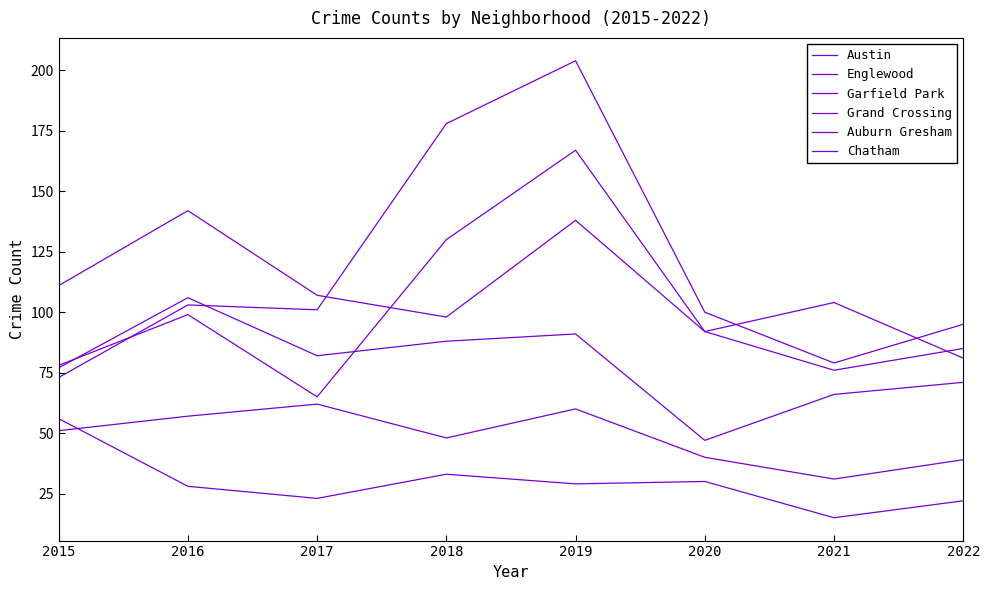

True or false: Englewood and Auburn Gresham cross at least once.

False